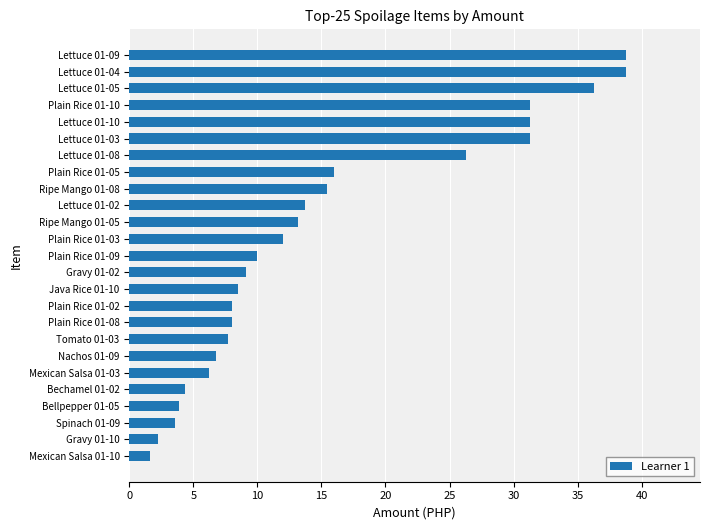

What is the difference between the second highest and second lowest values?

36.5